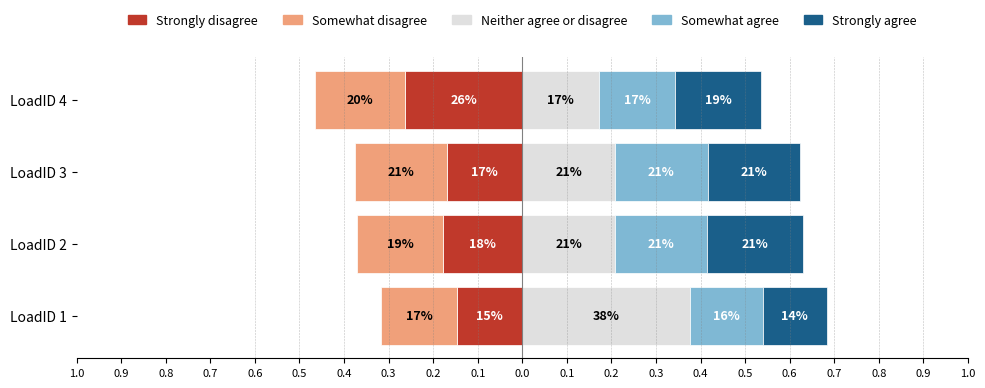

The Neither agree or disagree series shows 0.1 at LoadID 3. True or false?

False